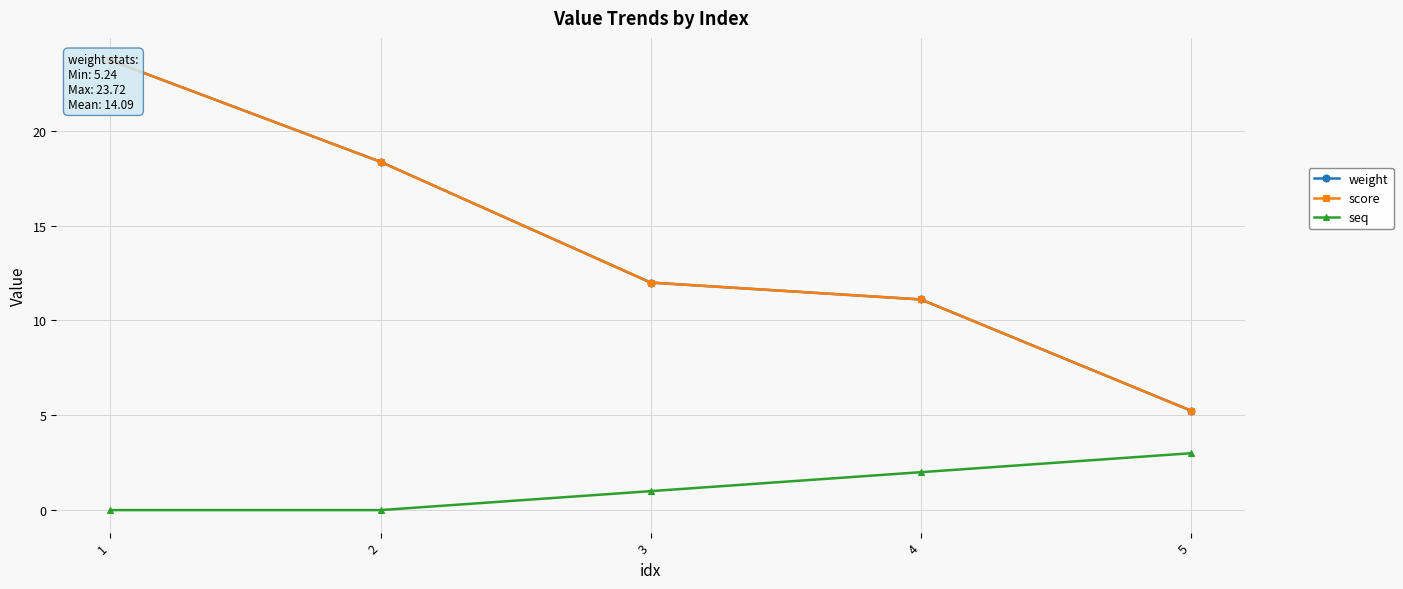

True or false: seq and score intersect in this chart.

False